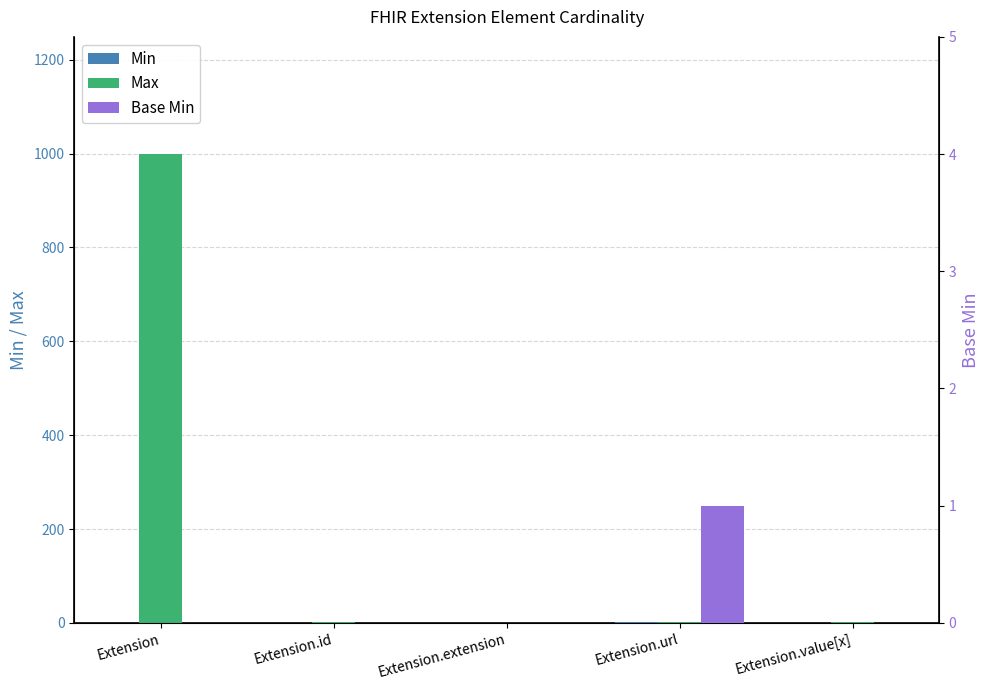

List the series in order of their peak value, highest first.

Max, Min, Base Min